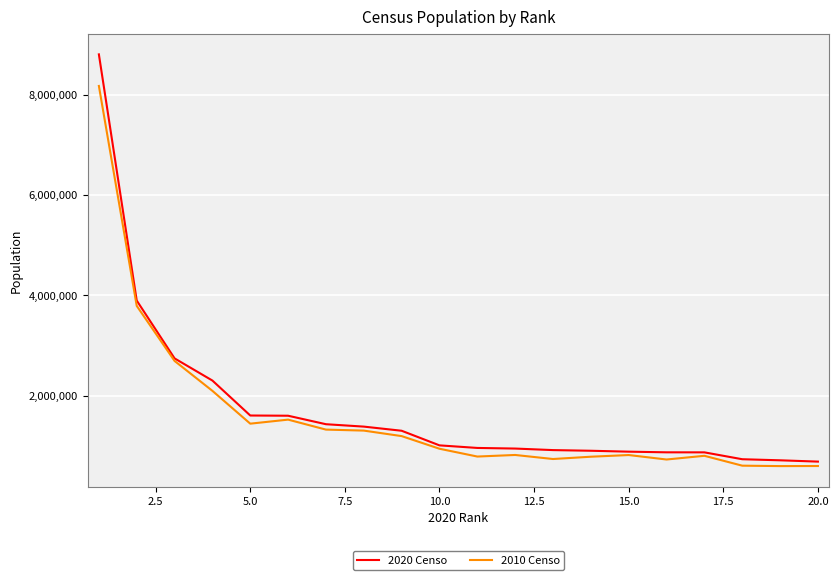

Which series has the largest range (max minus min)?

2020 Censo